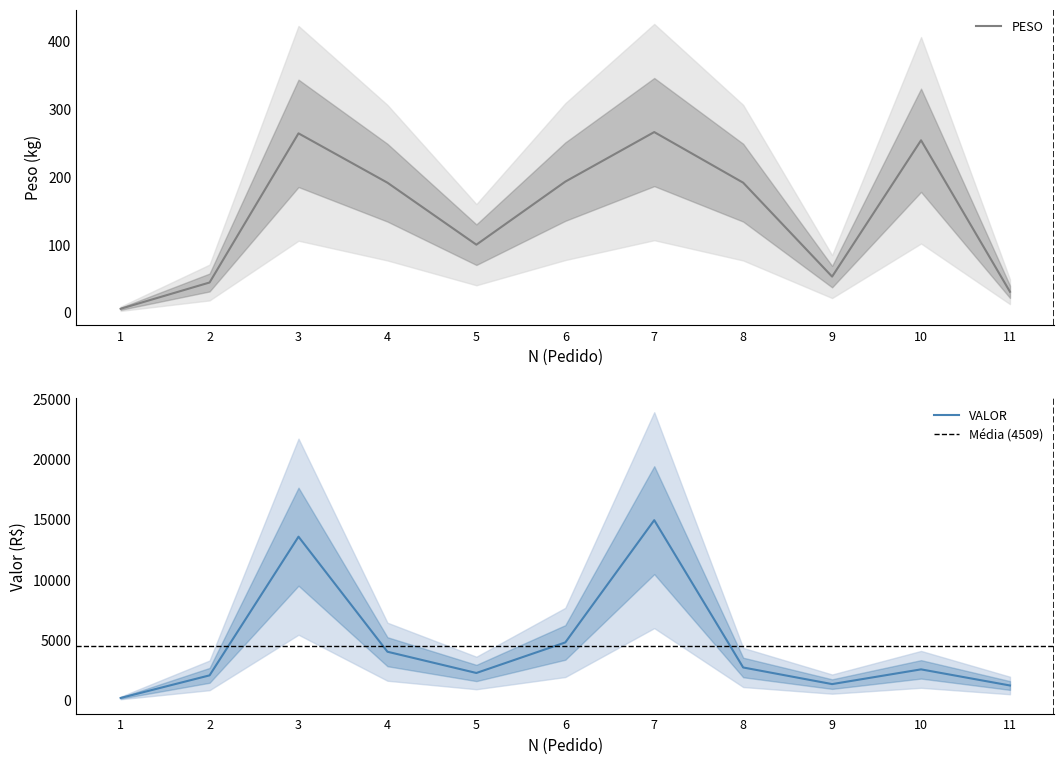

Which category has the lowest value across all series?

1